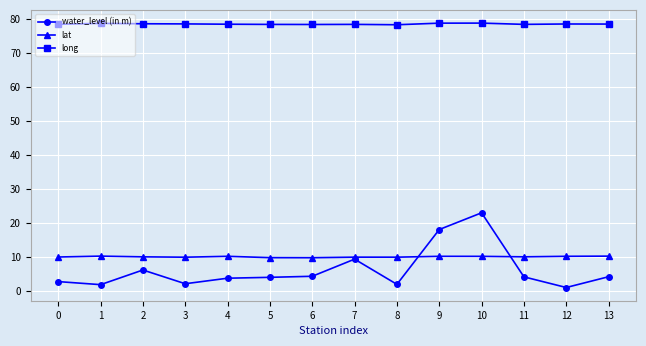

What value does the lat series have at 0?

9.9